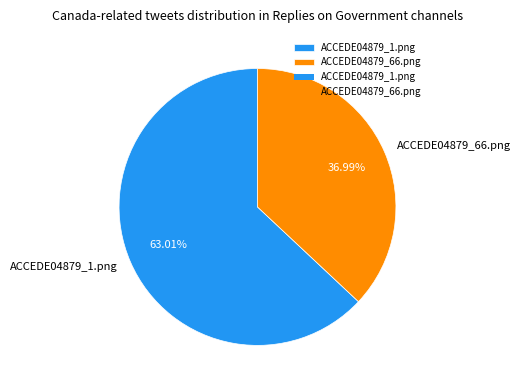

What percentage is NOT represented by ACCEDE04879_66.png?

63.0%